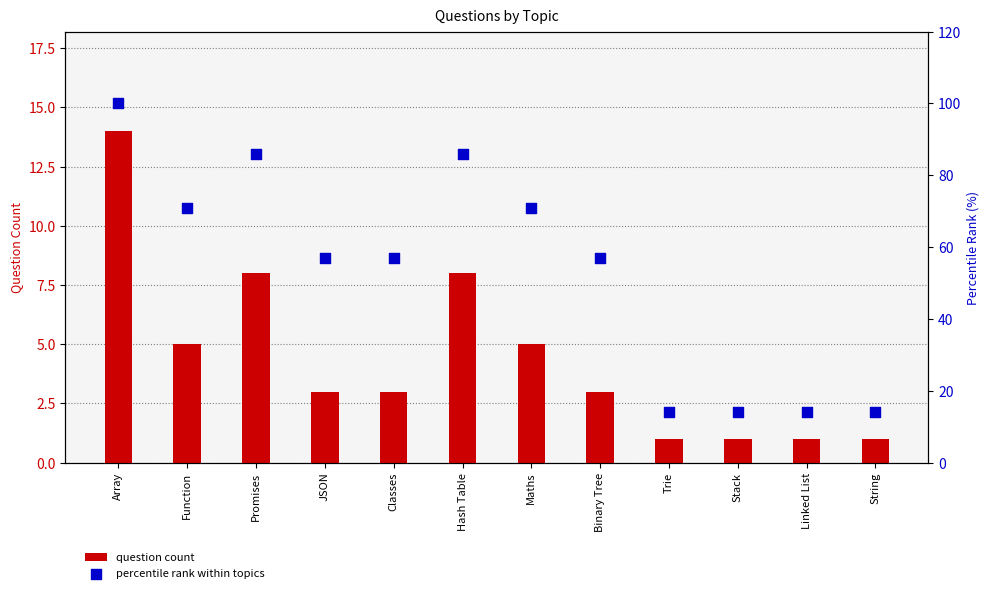

Which series has the largest Y range (max minus min)?

percentile rank within topics